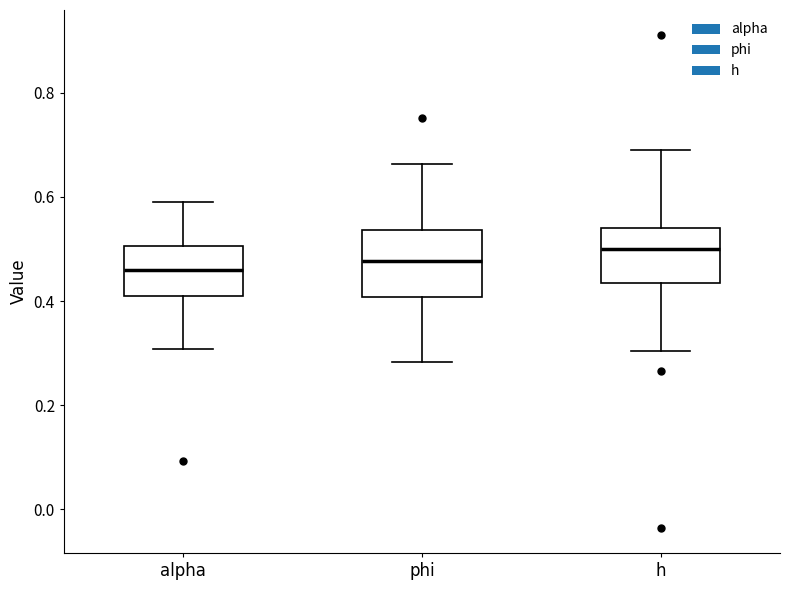

Reading left to right, read every box against the y-axis: the position of its median line, the range the box covers, and the ends of its whiskers. The values are not printed on the chart, so give them approximately, as read against the axis.

alpha: median 0.46, box 0.40 to 0.50, whiskers 0.30 to 0.58
phi: median 0.48, box 0.40 to 0.54, whiskers 0.28 to 0.66
h: median 0.50, box 0.44 to 0.54, whiskers 0.30 to 0.68